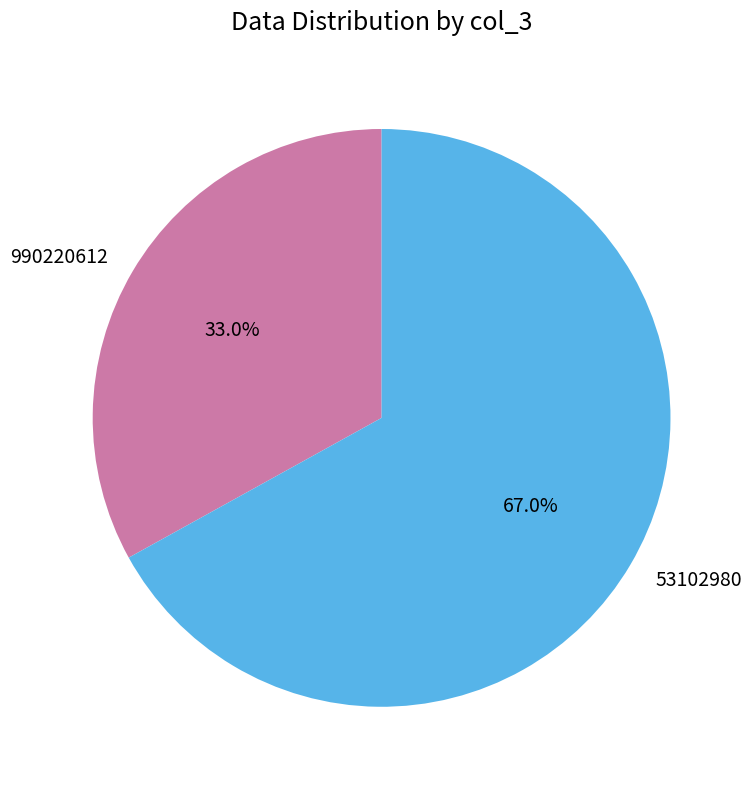

Which slice is the largest?

53102980